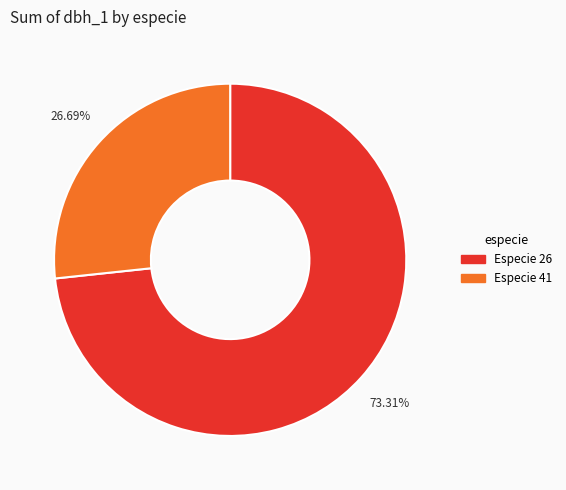

Between Especie 26 and Especie 41, which is larger?

Especie 26